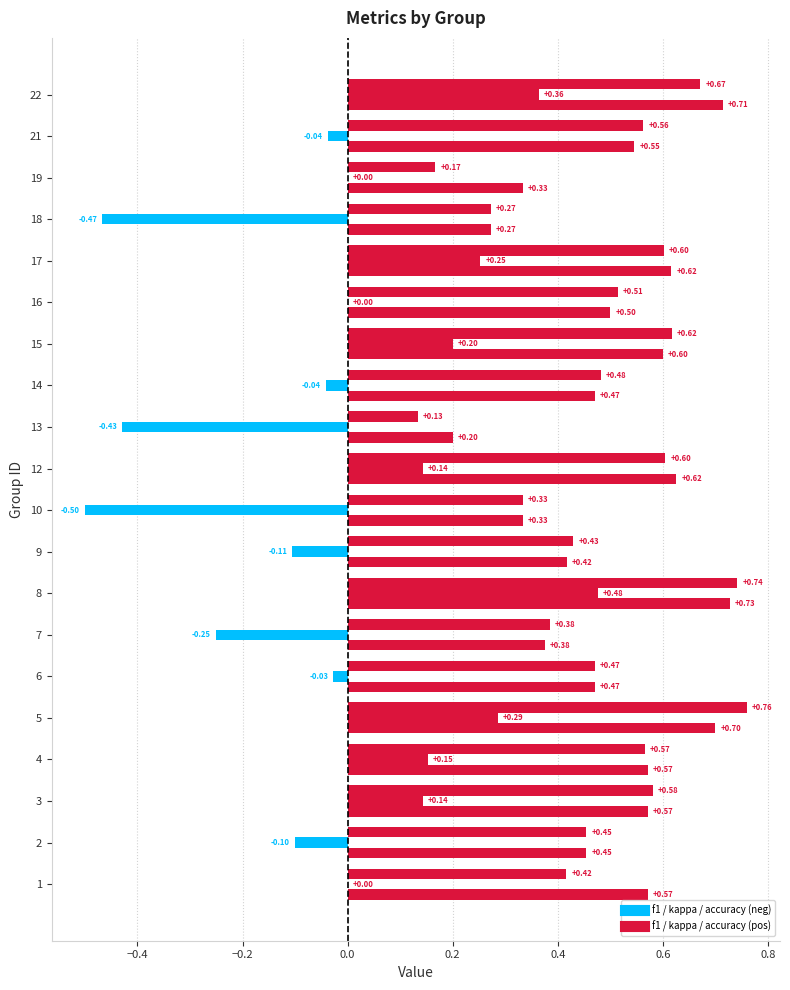

What is the label of the 10th bar from the right?

10